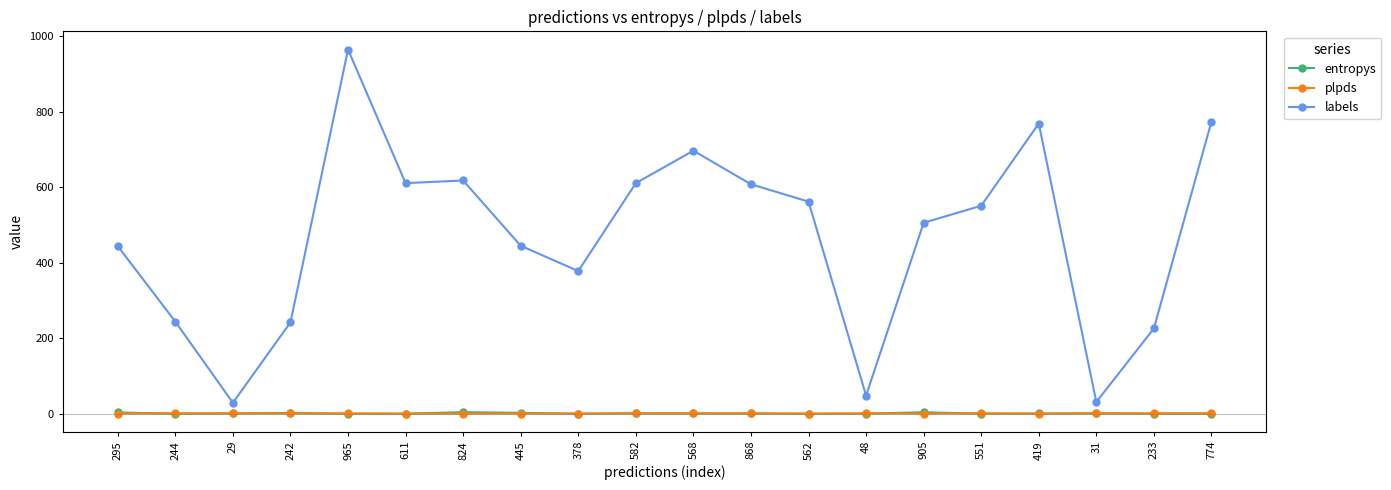

What is the label of the 14th point from the left?

48